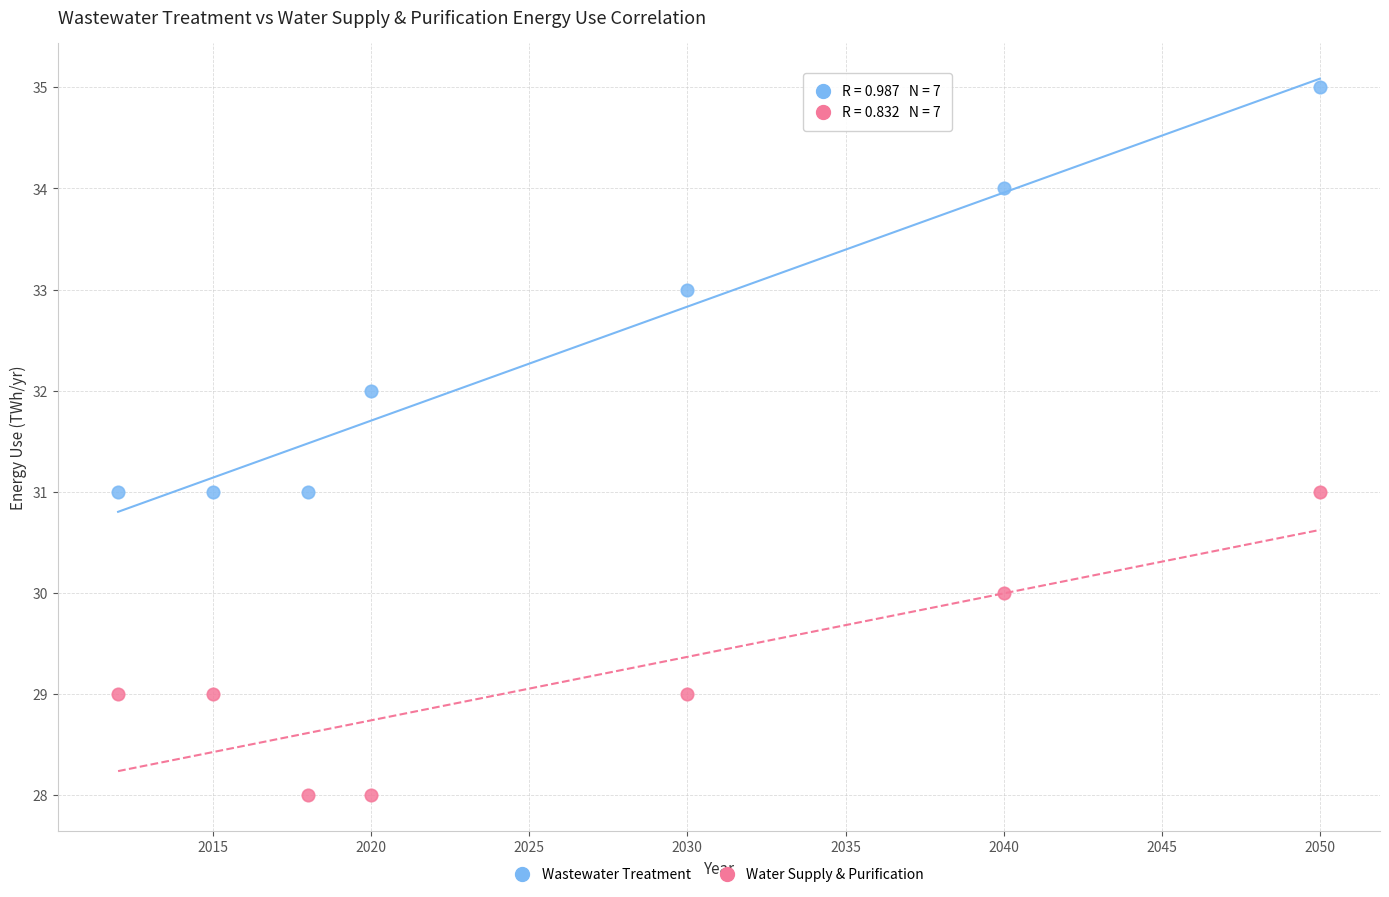

Which series reaches the maximum Y coordinate?

Wastewater Treatment